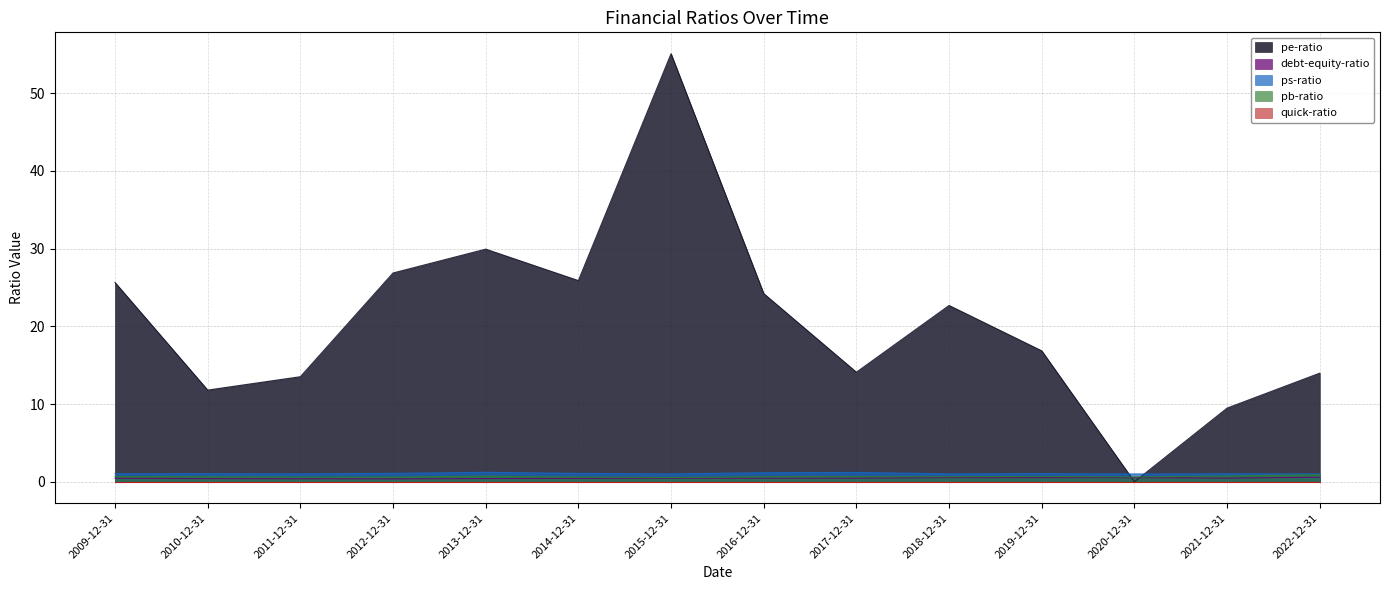

Count the number of categories in the chart.

14